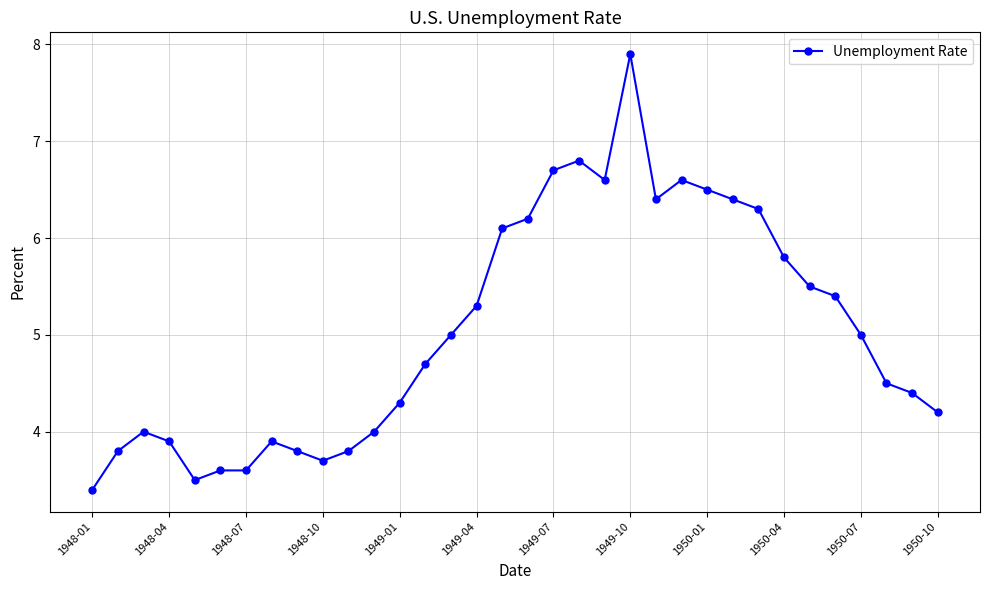

True or false: there are more than 2 points higher than both neighbors.

True